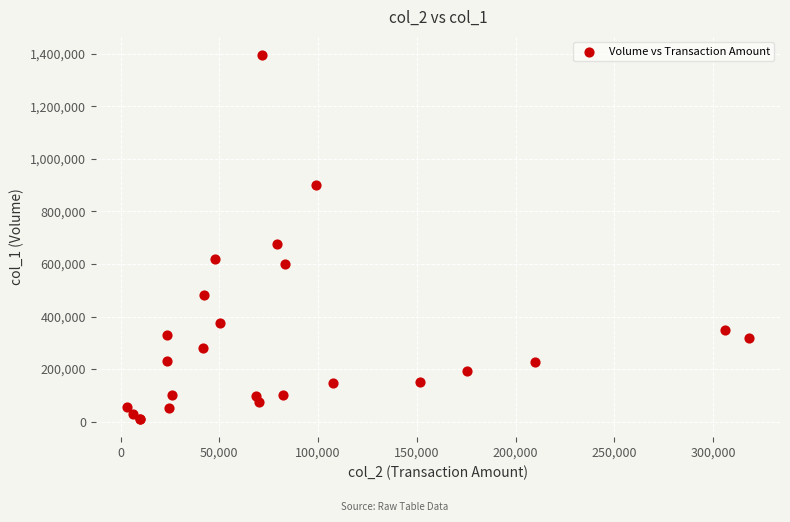

What Y value in the scatter plot is closest to 702500?

677000